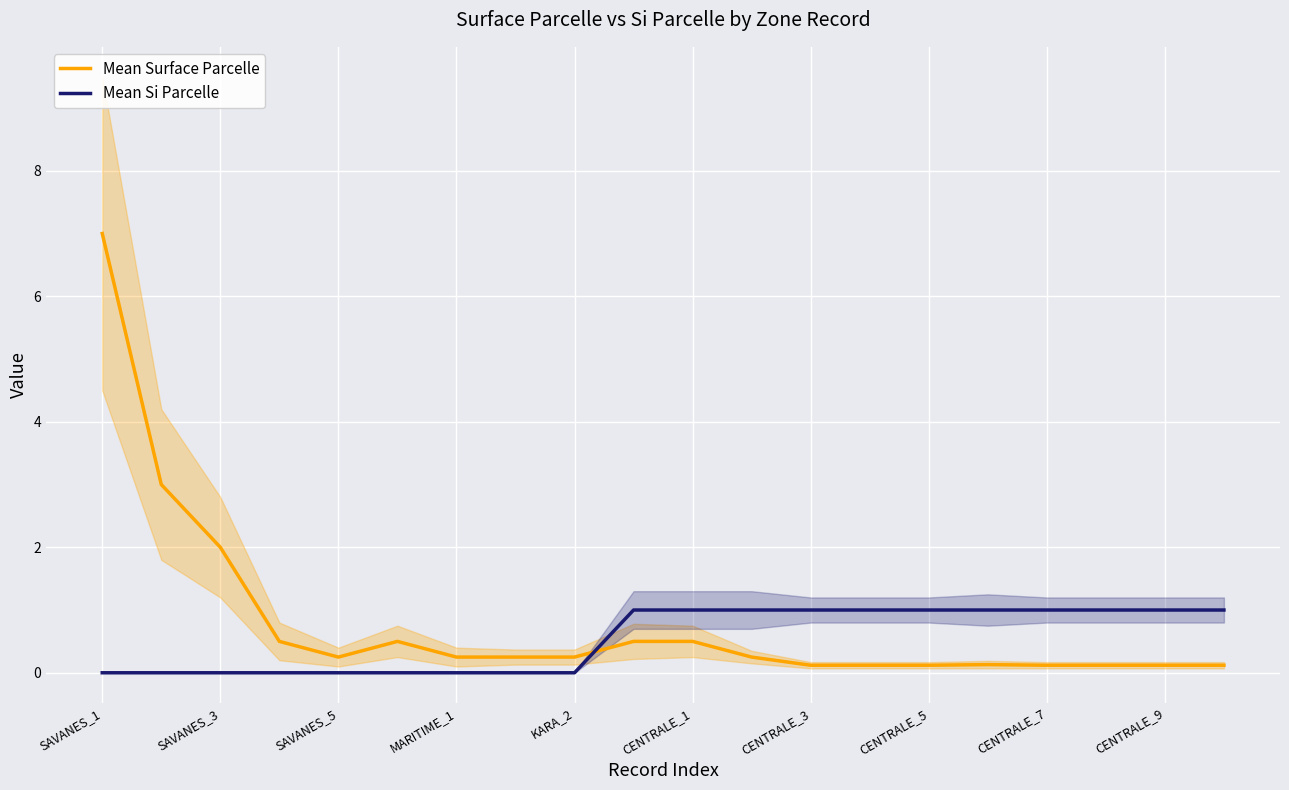

What is the average value of the Mean Surface Parcelle series?

0.8